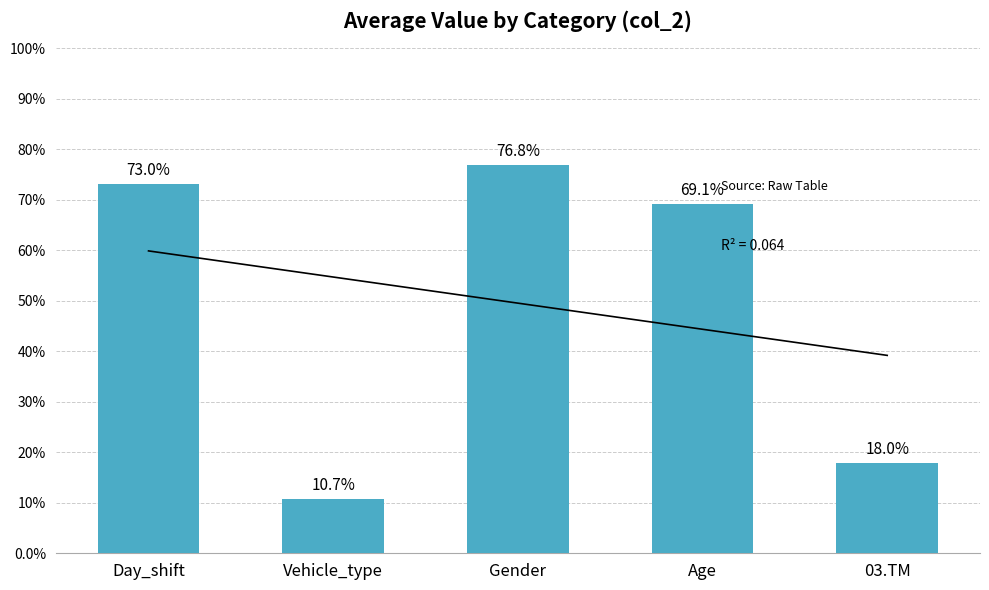

Are the bars grouped side by side (vs. stacked)?

No